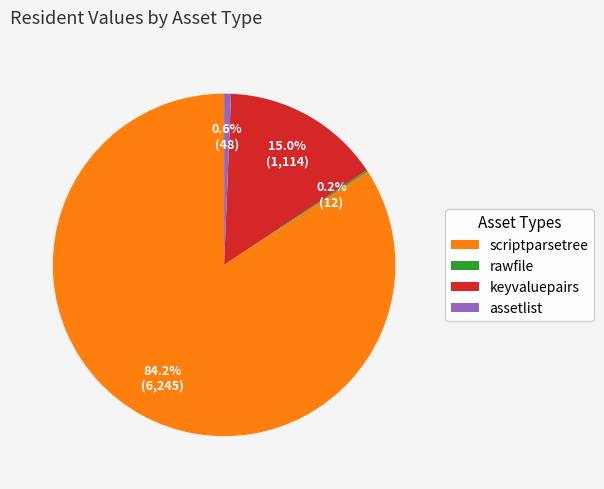

To the nearest percent, what is the difference between the largest and smallest slice percentages?

84%